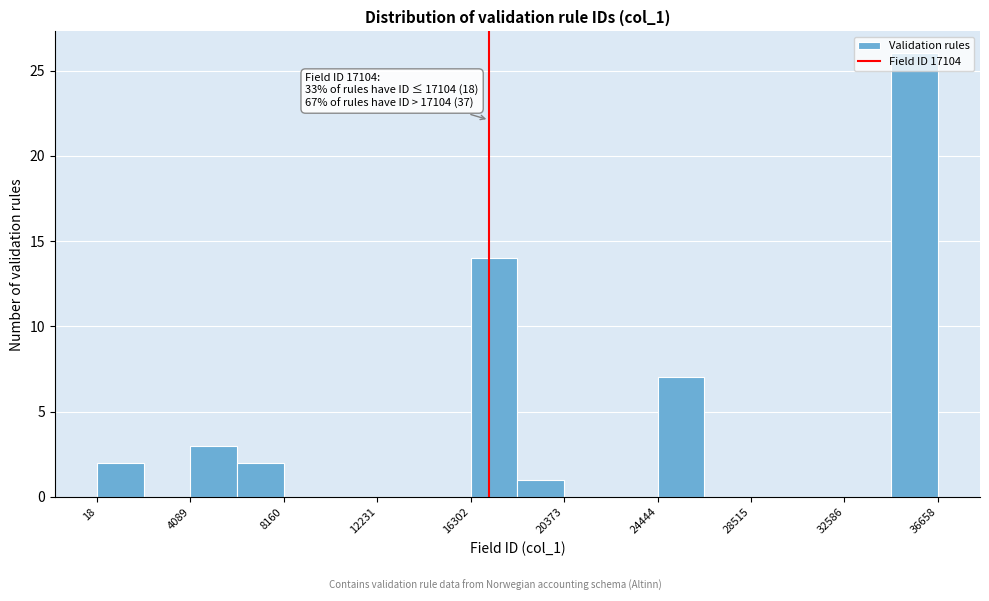

Over which range of the x-axis is the bar tallest?

34500 to 36500